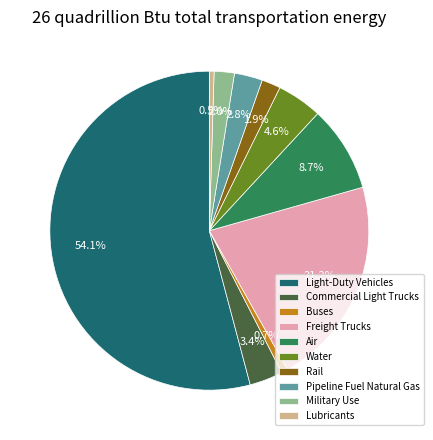

What is the total percentage of Water and Military Use?

6.6%